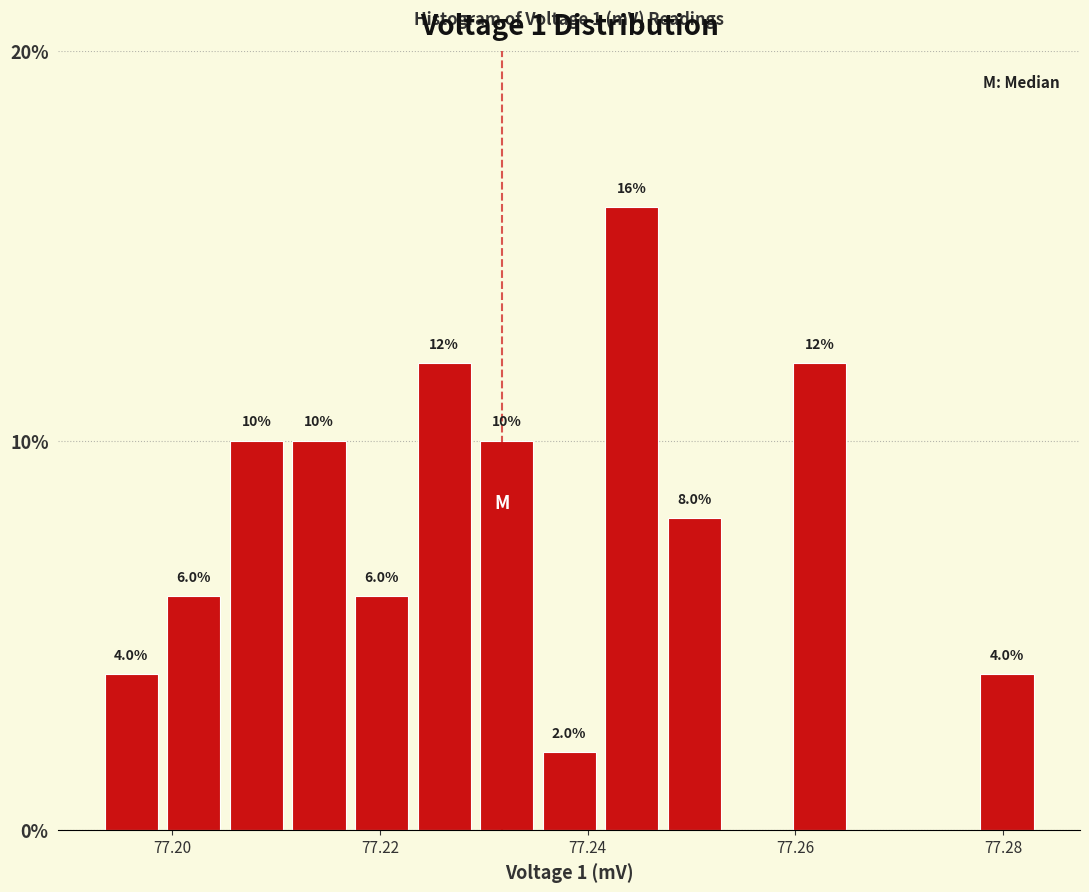

Read against the x-axis, roughly where is the centre of the tallest bar?

77.244